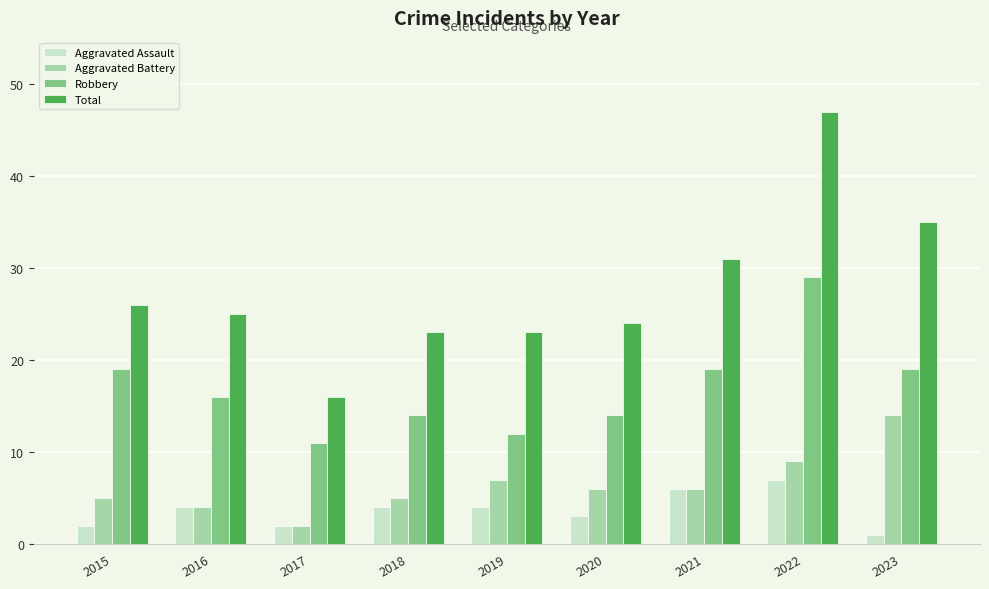

Reading left to right, what are all the values shown in this chart?

Aggravated Assault: 2015=2	2016=4	2017=2	2018=4	2019=4	2020=3	2021=6	2022=7	2023=1
Aggravated Battery: 2015=5	2016=4	2017=2	2018=5	2019=7	2020=6	2021=6	2022=9	2023=14
Robbery: 2015=19	2016=16	2017=11	2018=14	2019=12	2020=14	2021=19	2022=29	2023=19
Total: 2015=26	2016=25	2017=16	2018=23	2019=23	2020=24	2021=31	2022=47	2023=35